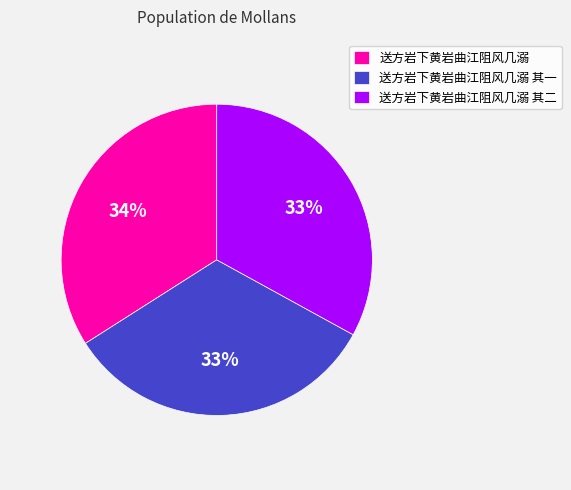

To the nearest percent, what is the difference between the 送方岩下黄岩曲江阻风几溺 and 送方岩下黄岩曲江阻风几溺 其二 slice percentages?

1%